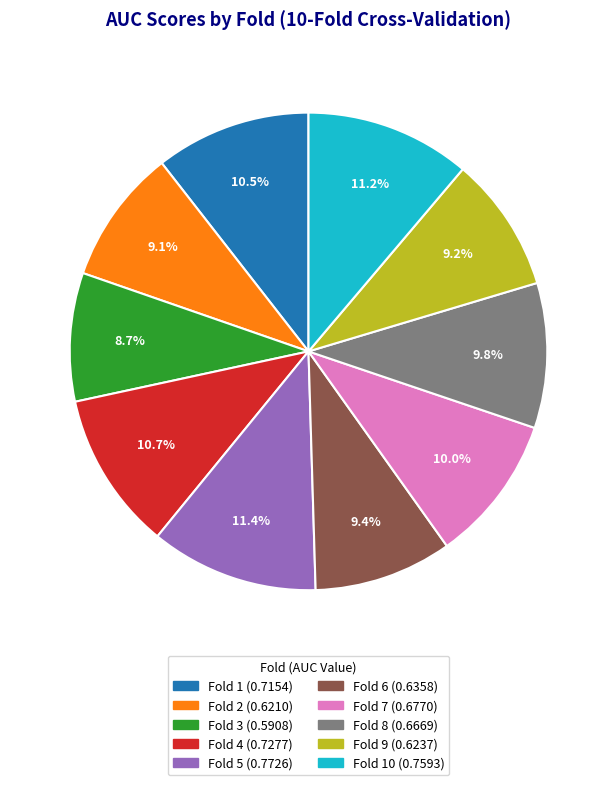

Is there a majority slice in this chart?

No